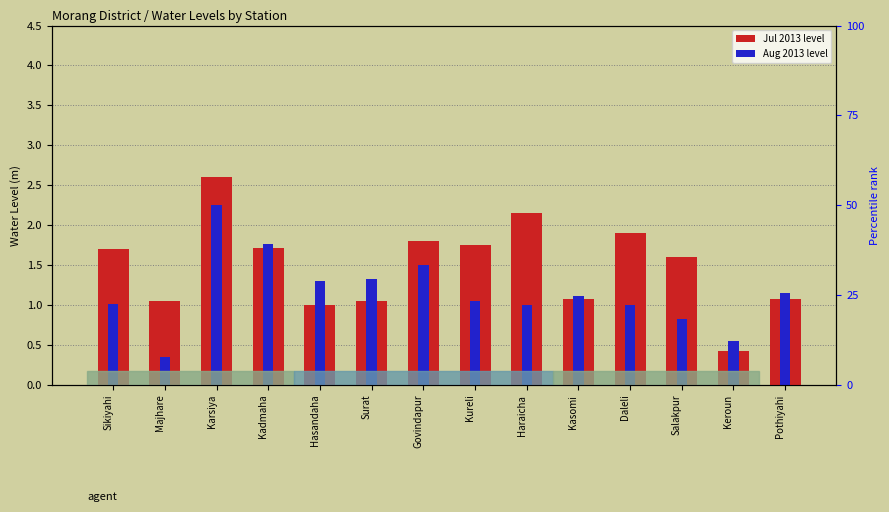

What is the label of the 5th bar from the right?

Kasomi